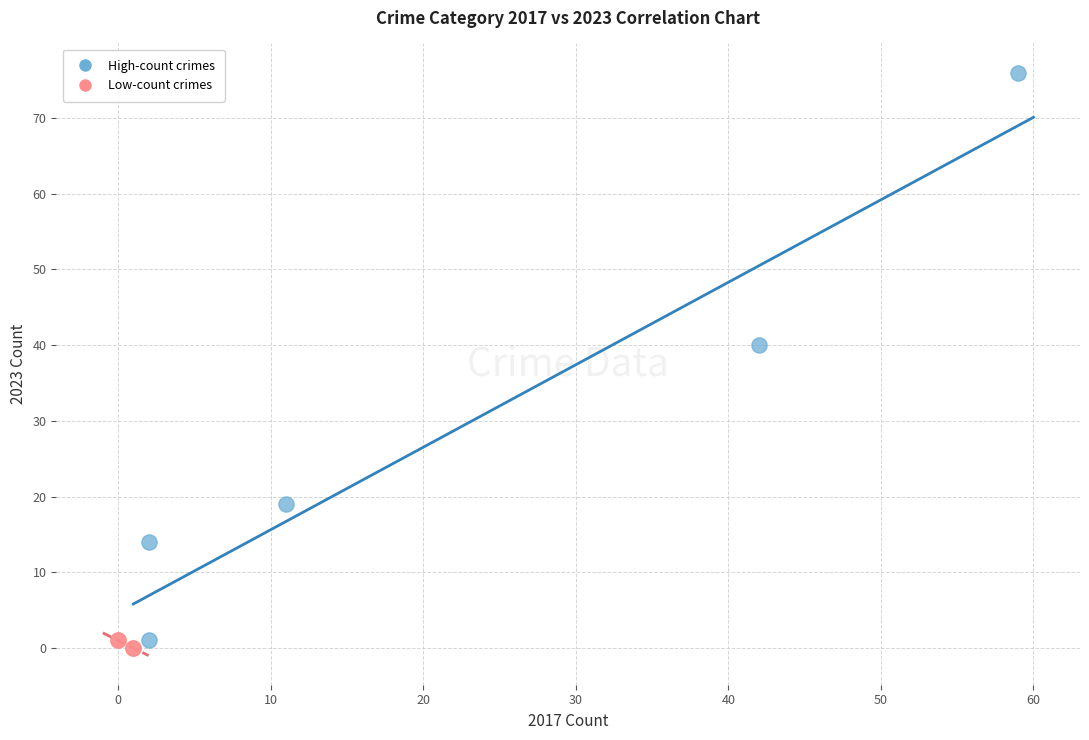

Which series has the largest Y range (max minus min)?

High-count crimes